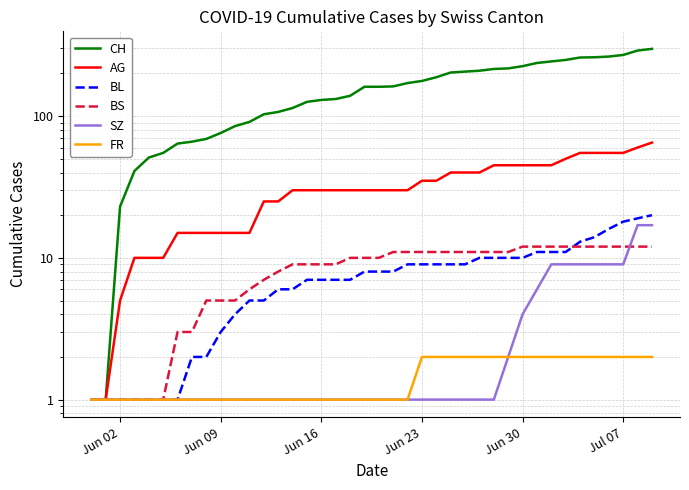

What is the maximum value shown in the chart?

298